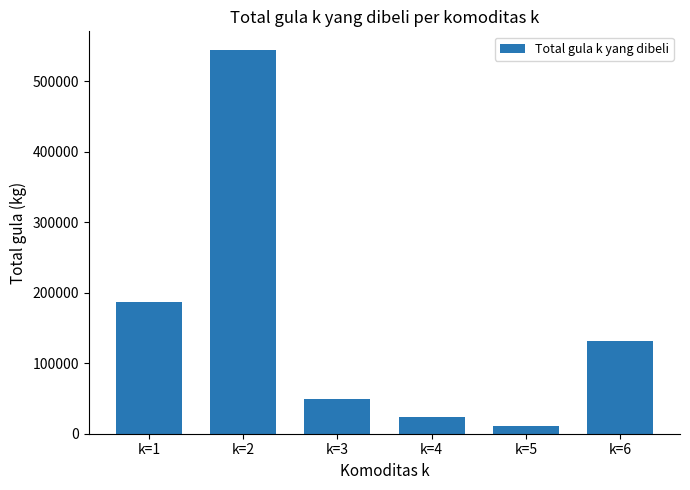

Rank the categories by value from lowest to highest.

k=5, k=4, k=3, k=6, k=1, k=2